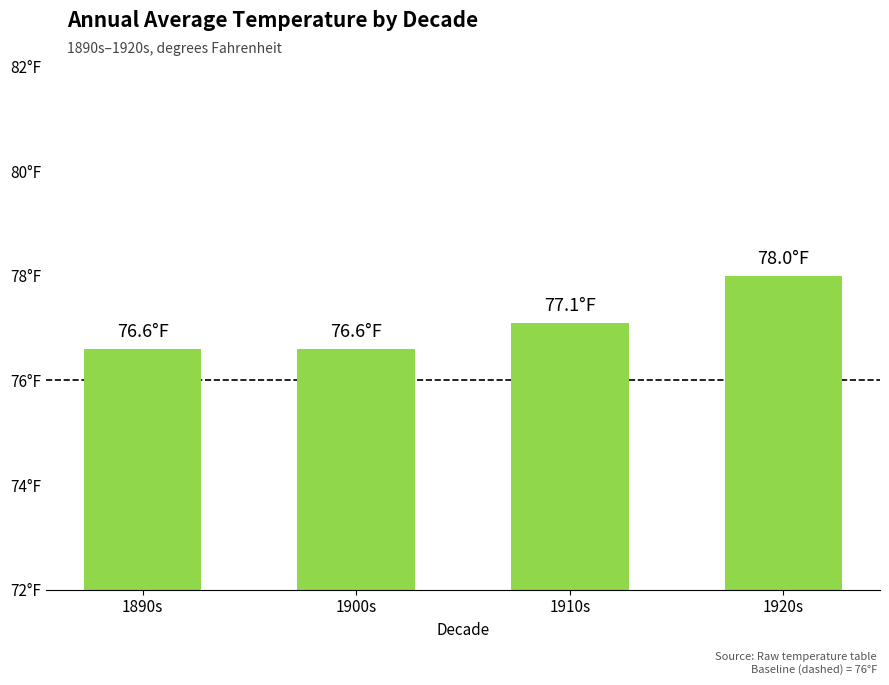

Does the chart contain stacked bars?

No